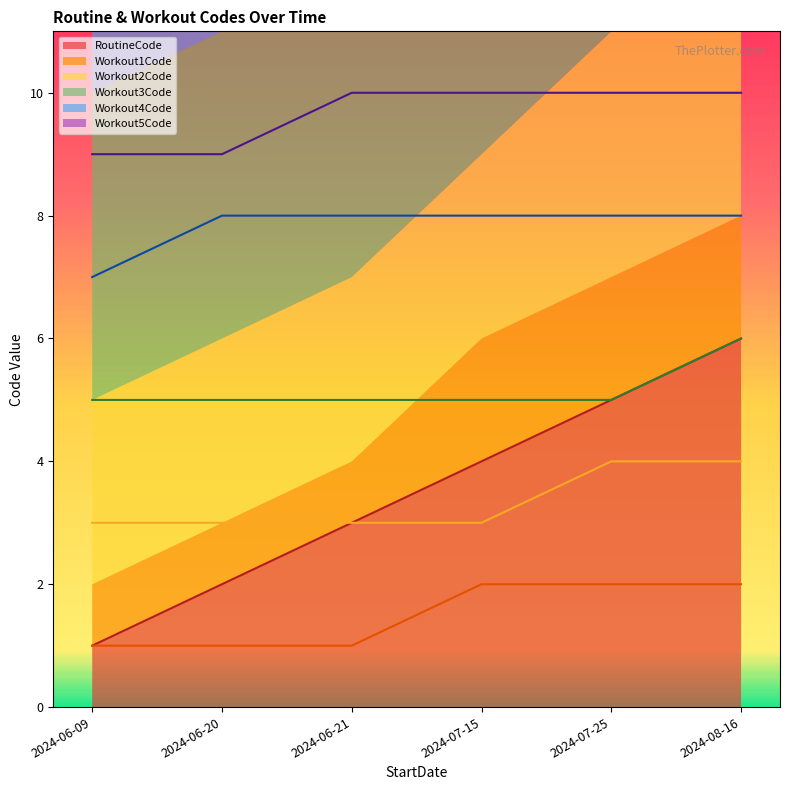

True or false: Workout2Code has a value of 1 at 2024-06-09.

False